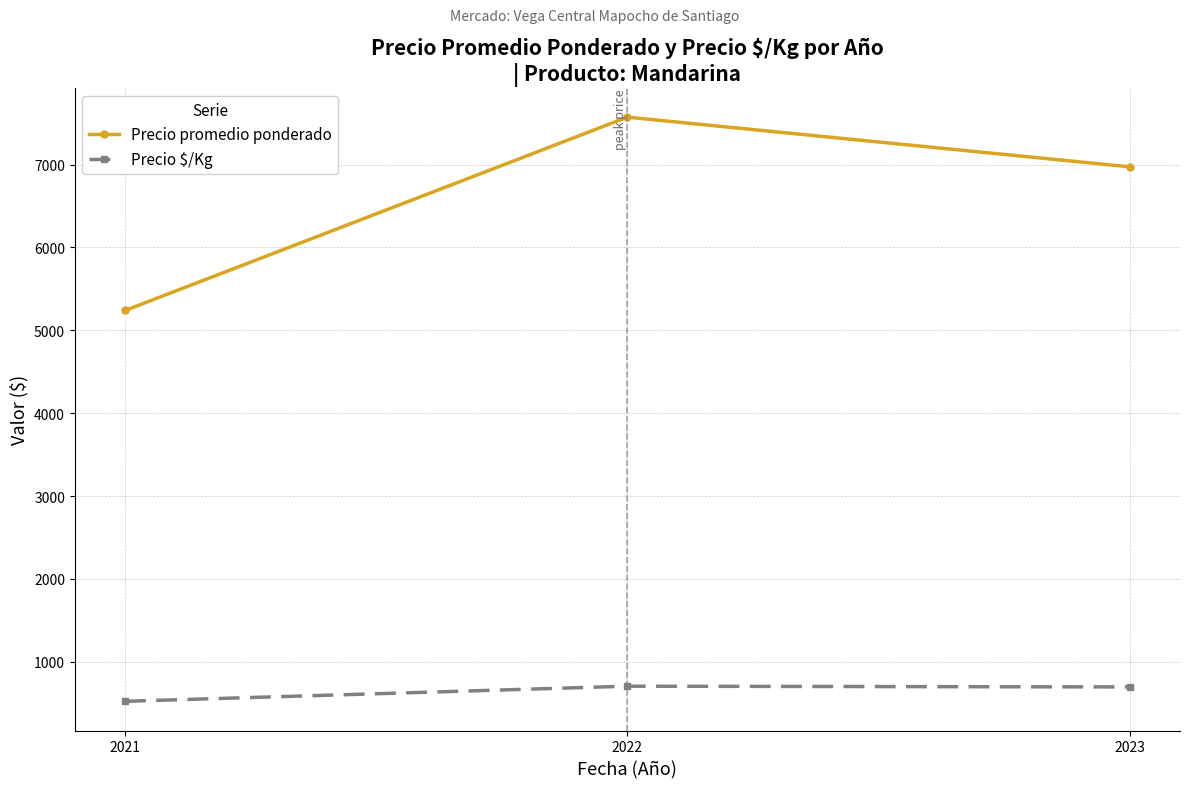

Is it true that Precio promedio ponderado equals 5238.8 at 2021?

True